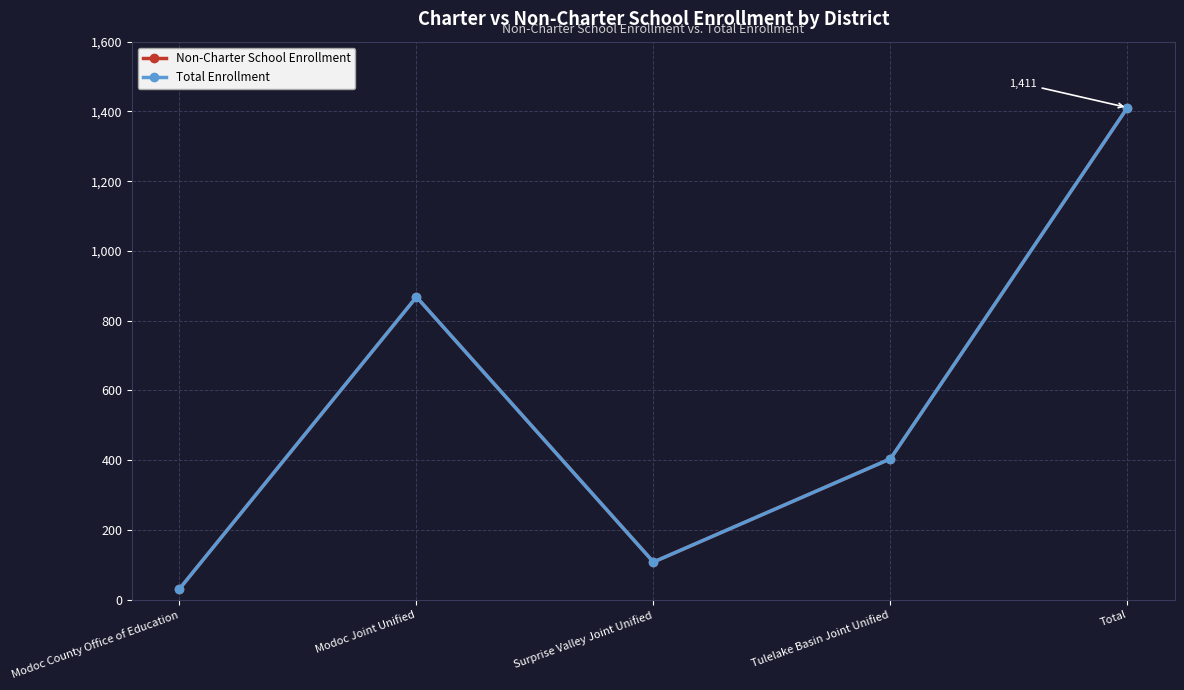

Does the chart have visible grid lines?

Yes